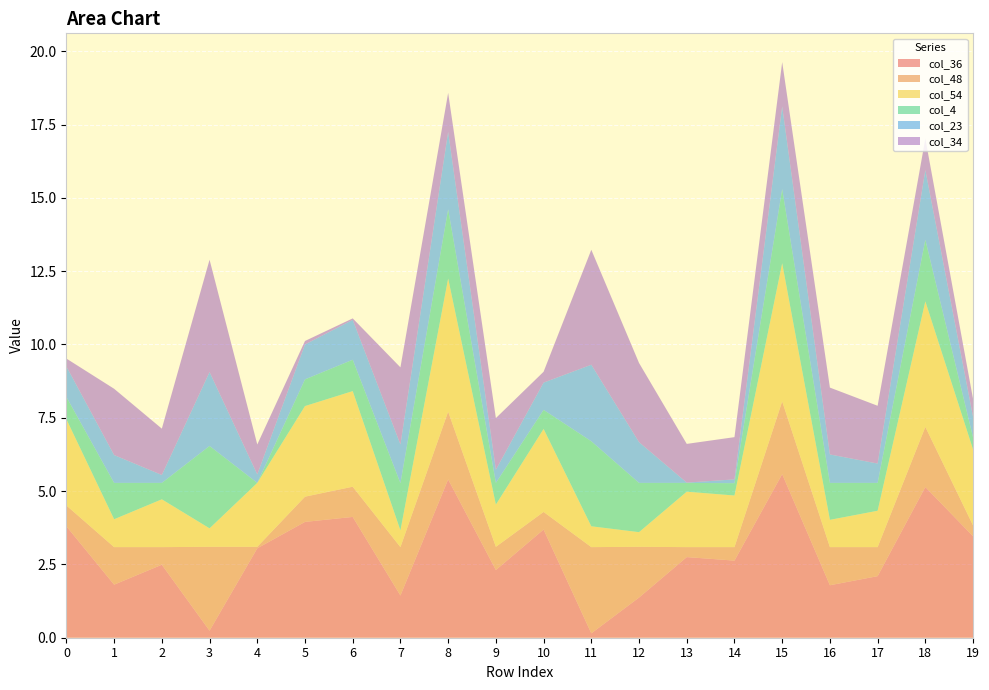

Reading left to right, transcribe all the data shown in this chart.

col_36: 0=3.8	1=1.8	2=2.5	3=0.2	4=3.0	5=4.0	6=4.1	7=1.4	8=5.4	9=2.3	10=3.7	11=0.1	12=1.4	13=2.8	14=2.6	15=5.6	16=1.8	17=2.1	18=5.1	19=3.5
col_48: 0=0.7	1=1.3	2=0.6	3=2.9	4=0.1	5=0.9	6=1.0	7=1.6	8=2.3	9=0.8	10=0.6	11=2.9	12=1.7	13=0.3	14=0.5	15=2.5	16=1.3	17=1.0	18=2.0	19=0.4
col_54: 0=2.9	1=0.9	2=1.6	3=0.6	4=2.2	5=3.1	6=3.3	7=0.6	8=4.5	9=1.4	10=2.8	11=0.7	12=0.5	13=1.9	14=1.8	15=4.7	16=0.9	17=1.2	18=4.3	19=2.6
col_4: 0=0.8	1=1.2	2=0.6	3=2.8	4=0.0	5=0.9	6=1.1	7=1.6	8=2.4	9=0.7	10=0.7	11=2.9	12=1.7	13=0.3	14=0.4	15=2.5	16=1.3	17=0.9	18=2.1	19=0.4
col_23: 0=1.0	1=0.9	2=0.3	3=2.5	4=0.3	5=1.2	6=1.4	7=1.3	8=2.6	9=0.5	10=0.9	11=2.6	12=1.4	13=0.0	14=0.1	15=2.8	16=1.0	17=0.7	18=2.4	19=0.7
col_34: 0=0.3	1=2.3	2=1.6	3=3.8	4=1.0	5=0.1	6=0.1	7=2.6	8=1.3	9=1.8	10=0.4	11=3.9	12=2.7	13=1.3	14=1.4	15=1.5	16=2.3	17=2.0	18=1.1	19=0.6